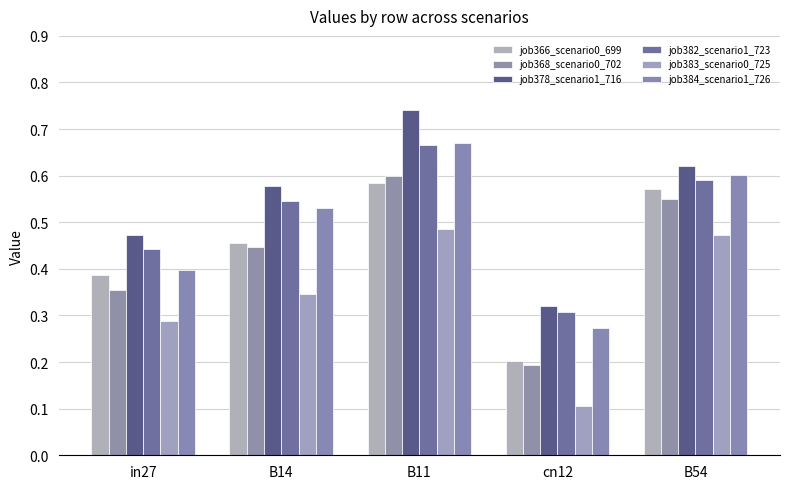

Is the value of job378_scenario1_716 at cn12 greater than the value of job383_scenario0_725 at B11?

No